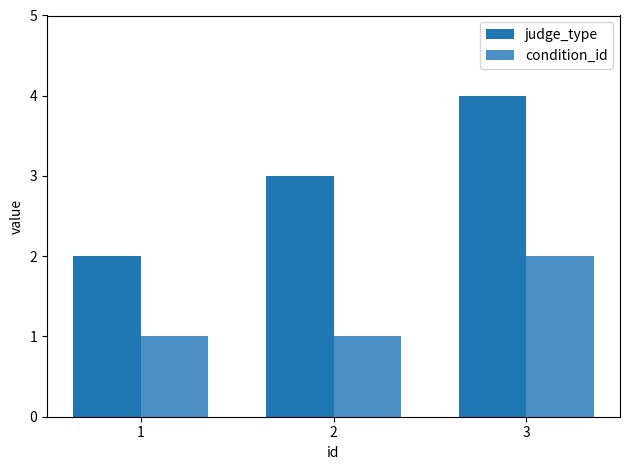

Reading right to left, extract all data points from this chart.

judge_type: 3=4	2=3	1=2
condition_id: 3=2	2=1	1=1